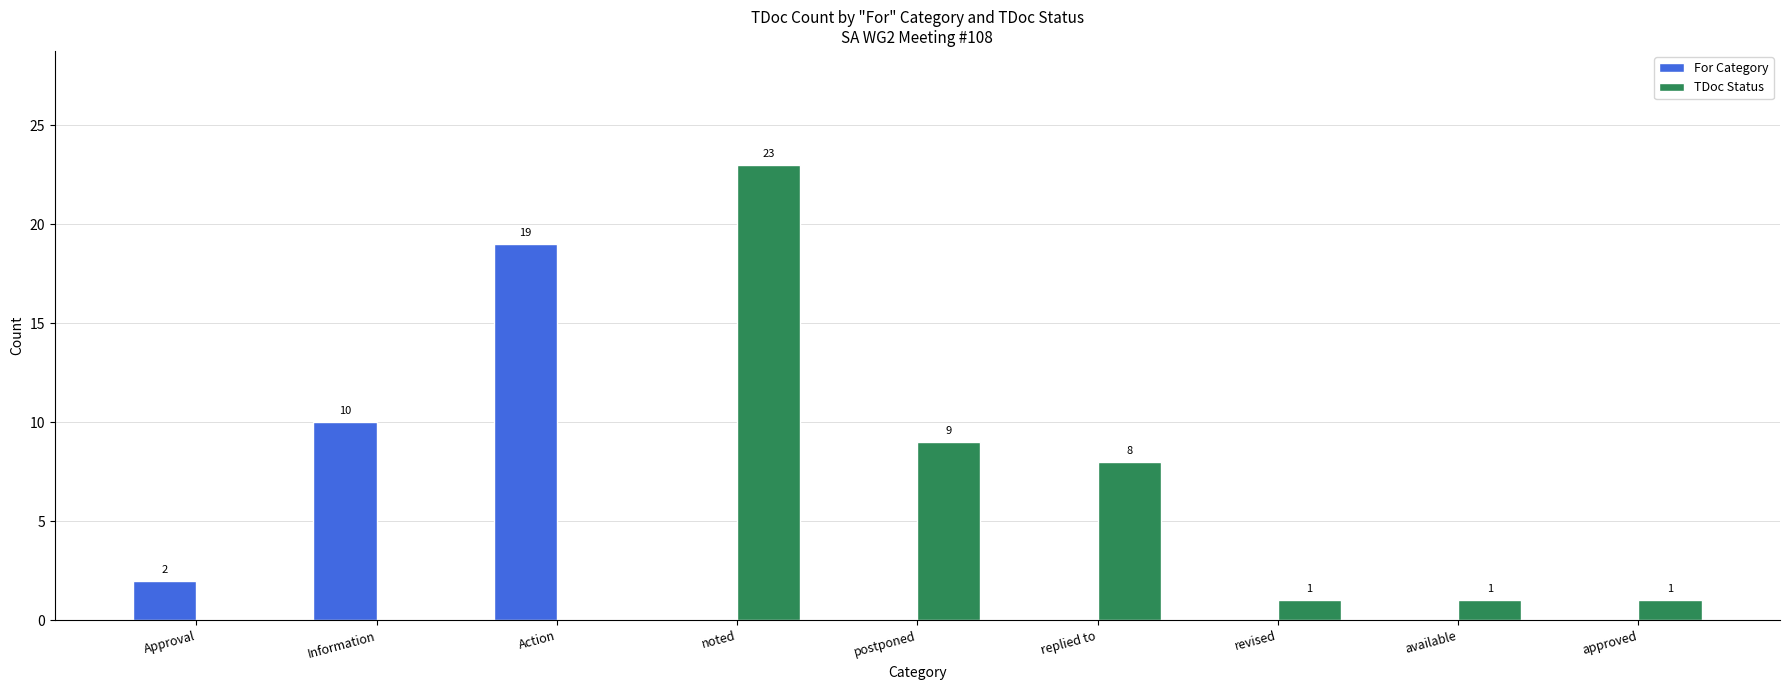

Which category has the highest value across all series?

noted